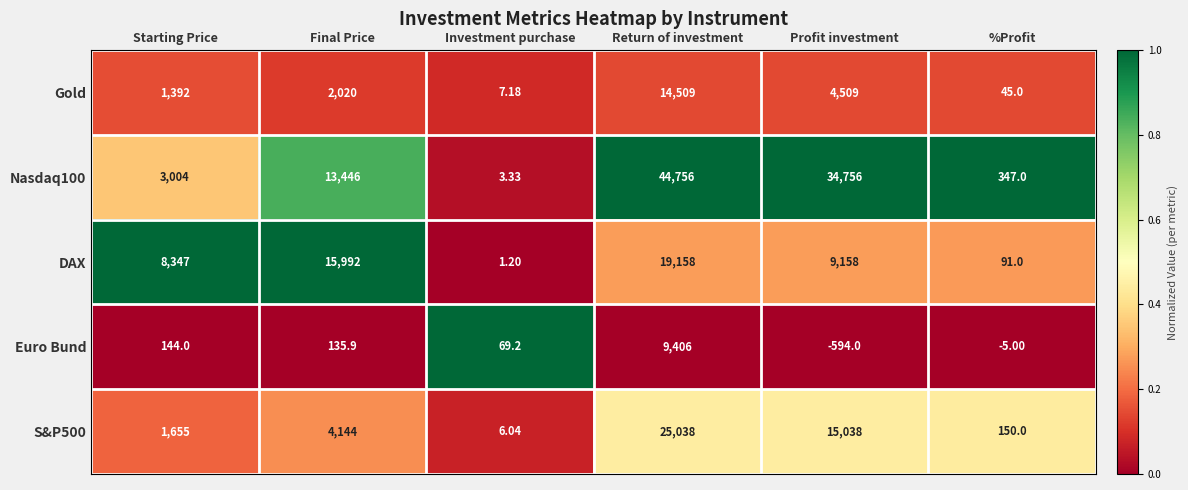

How many values in Euro Bund are below zero?

2